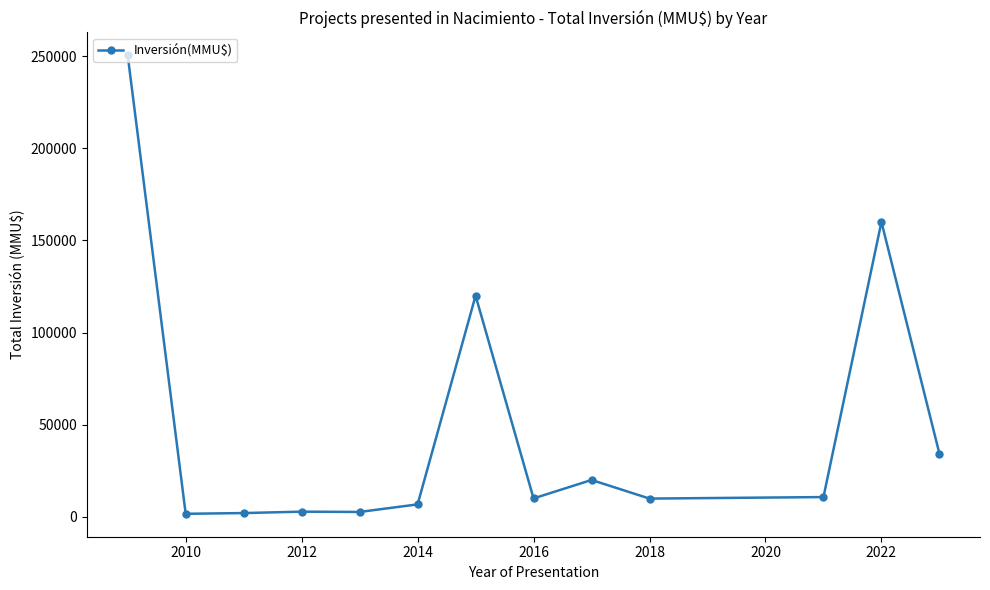

How many lines are shown in the chart?

1